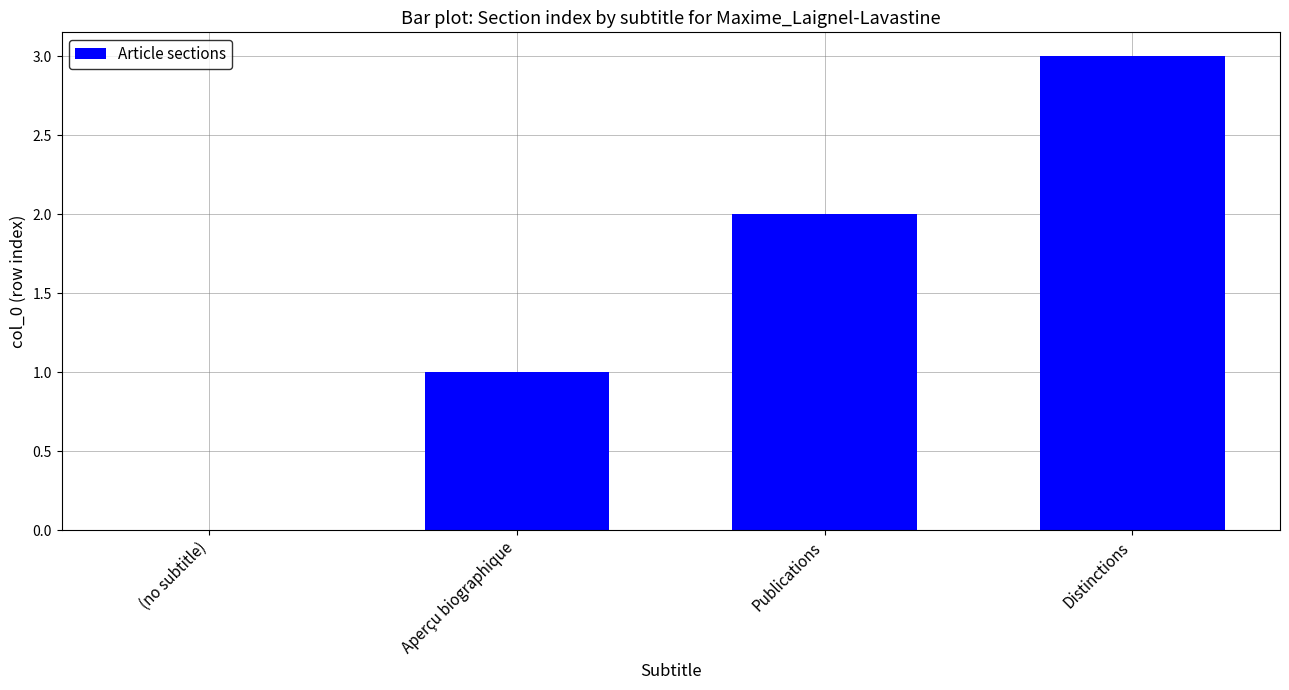

Which has a higher value, Aperçu biographique or Distinctions?

Distinctions